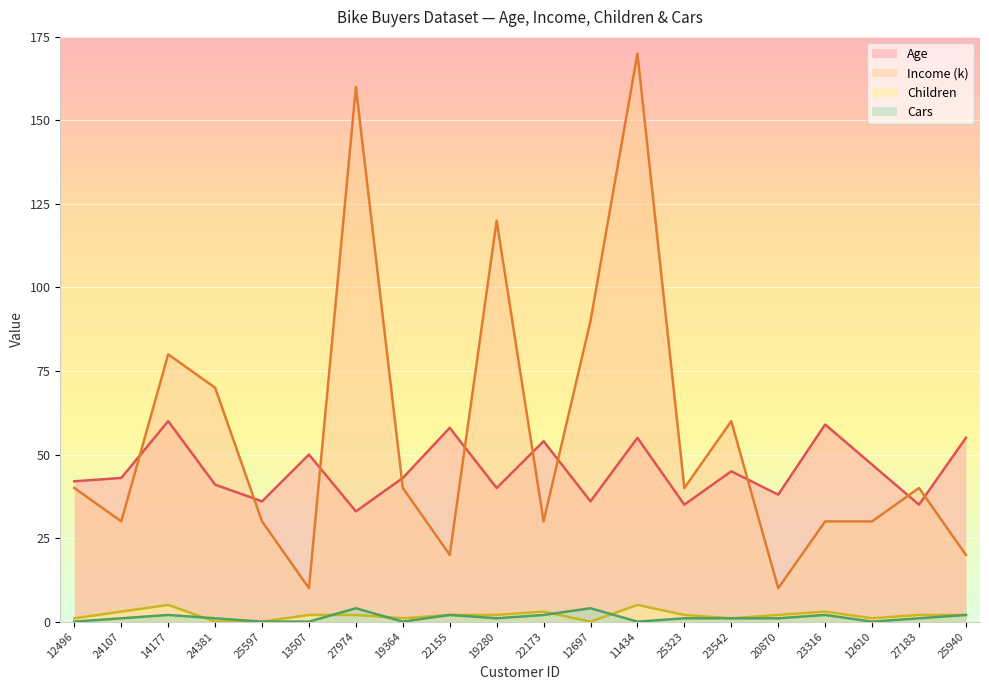

In Income (k), how many points are lower than both neighbors (excluding endpoints)?

6